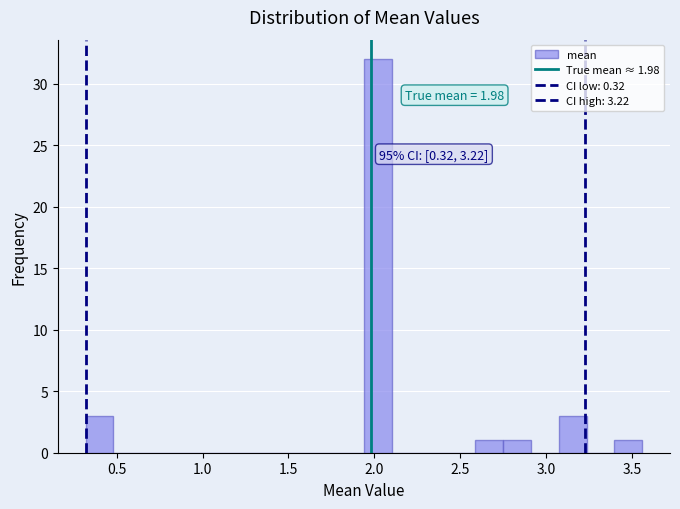

Around what value on the x-axis is the tallest bar? Give the approximate position of its centre, as read against the axis.

2.00